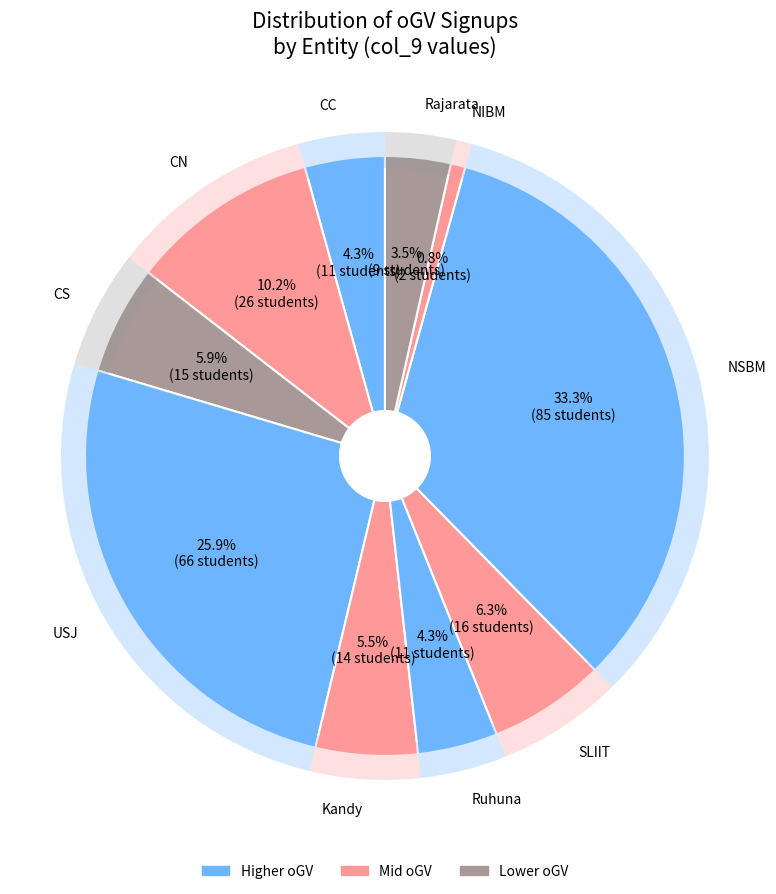

Approximately how many times larger is the value at CN compared to Ruhuna?

2.4